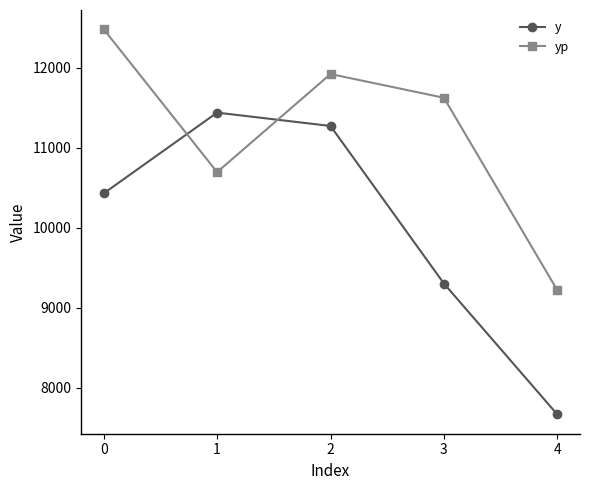

At which category does yp reach its first local valley?

1